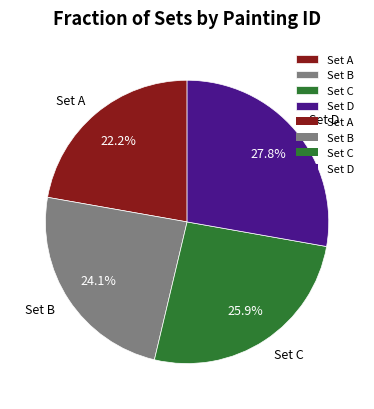

How many segments does this pie chart have?

4